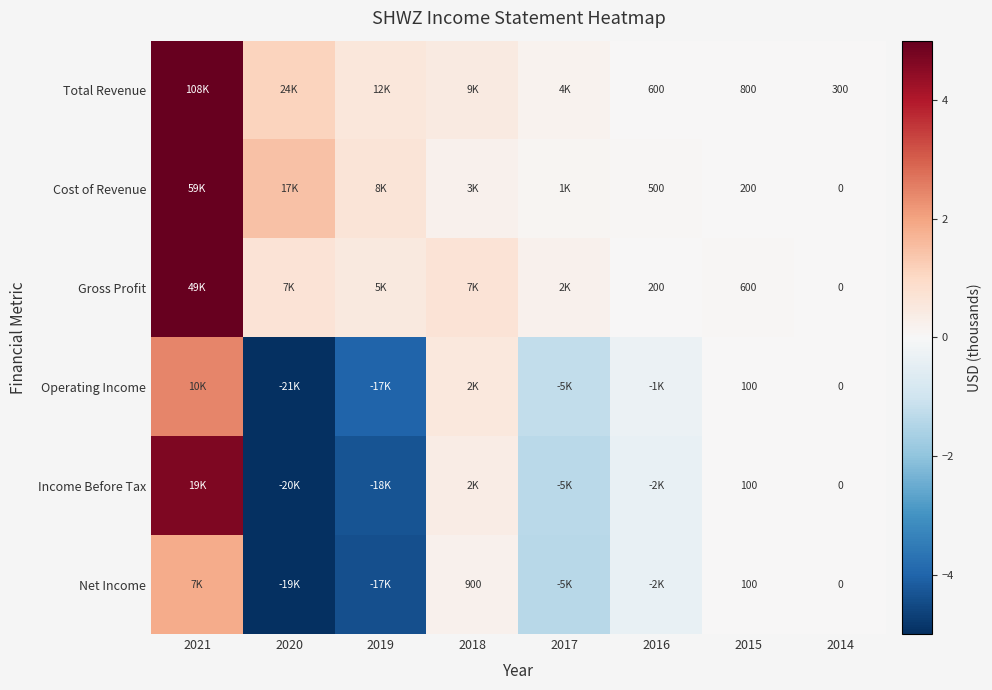

Between 2015 and 2019, which is larger?

2019